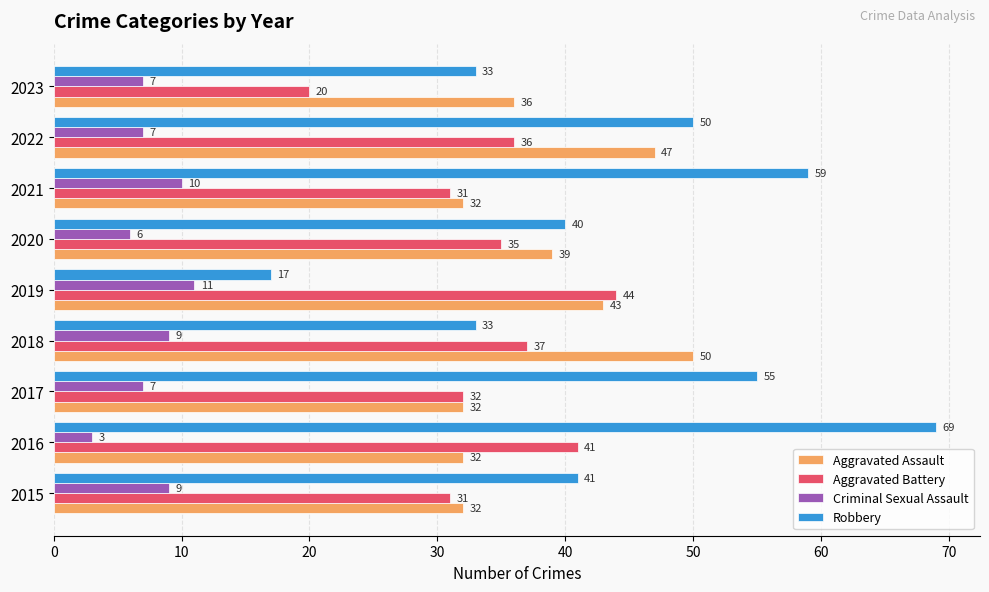

List the series in order of their peak value, highest first.

Robbery, Aggravated Assault, Aggravated Battery, Criminal Sexual Assault